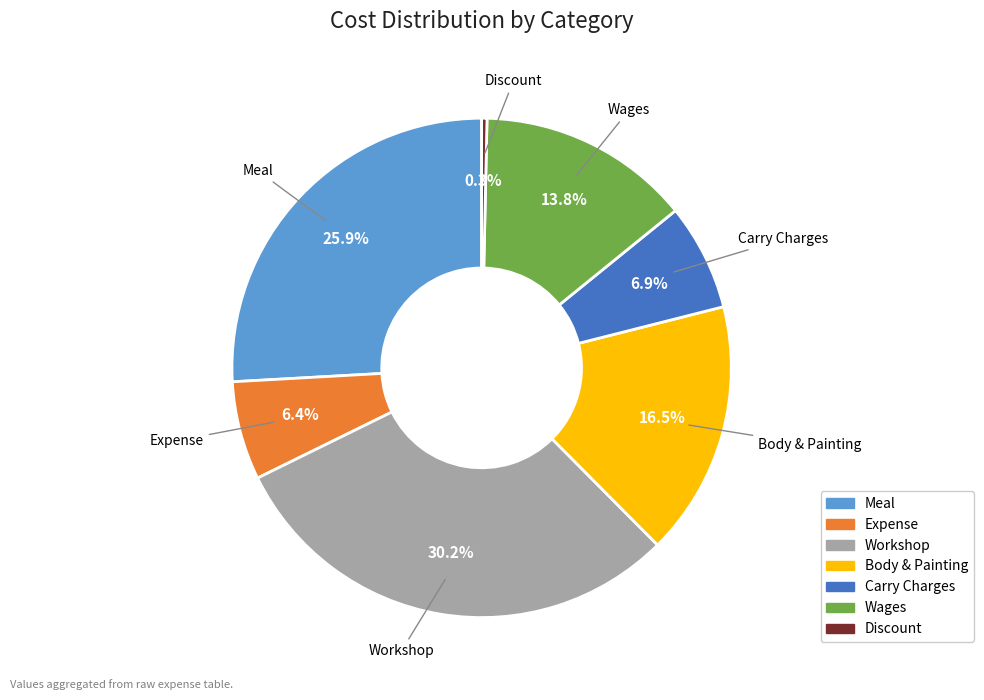

What is the ratio of the value at Expense to the value at Meal?

0.2